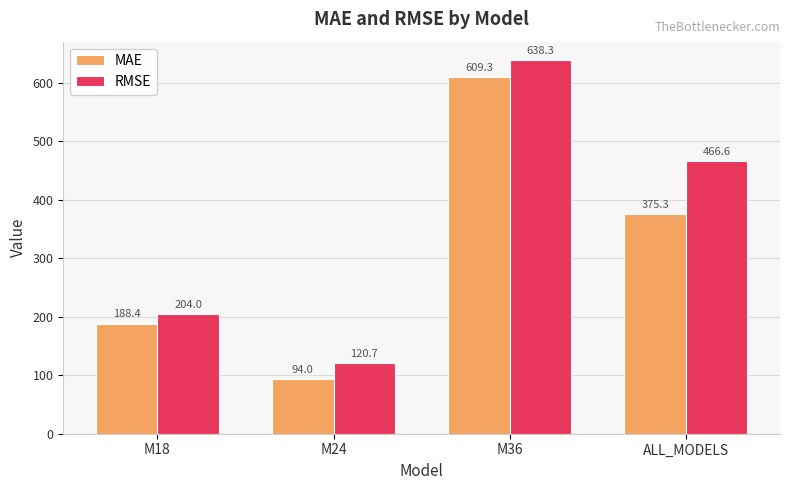

At which label is RMSE closest to 379?

ALL_MODELS